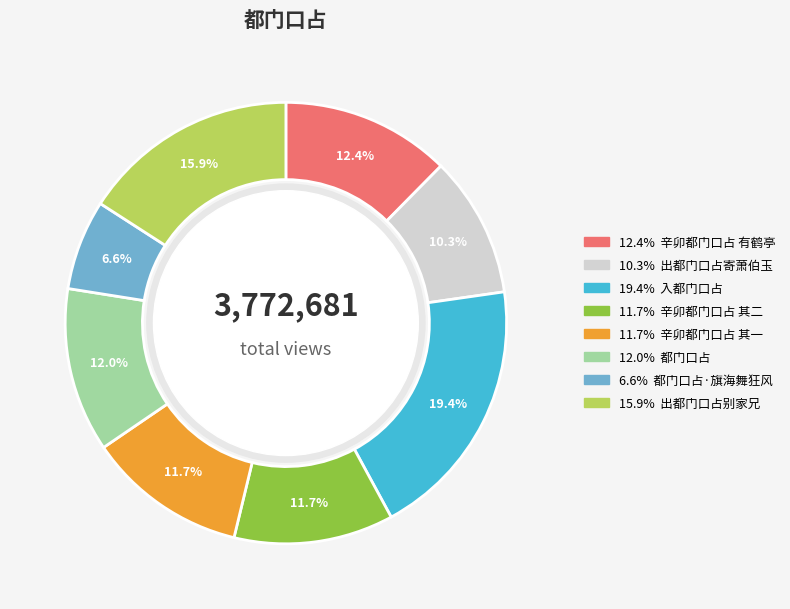

Does any single category account for the majority?

No